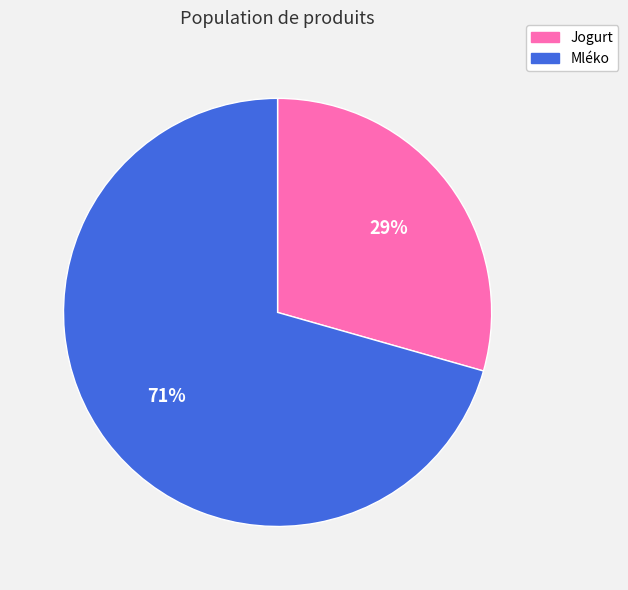

Combined, do Jogurt and Mléko account for over 50%?

Yes